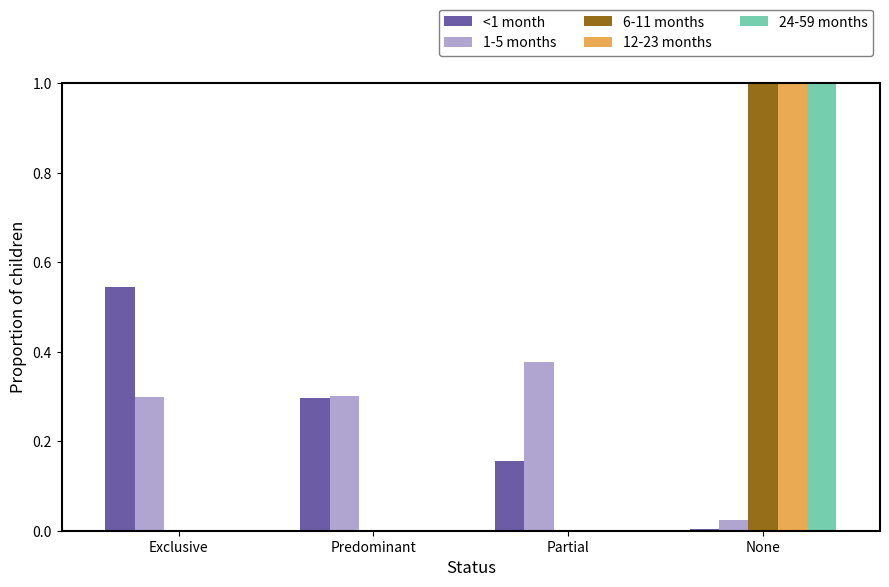

What is the sum of the 1-5 months values at Predominant and Partial?

0.7